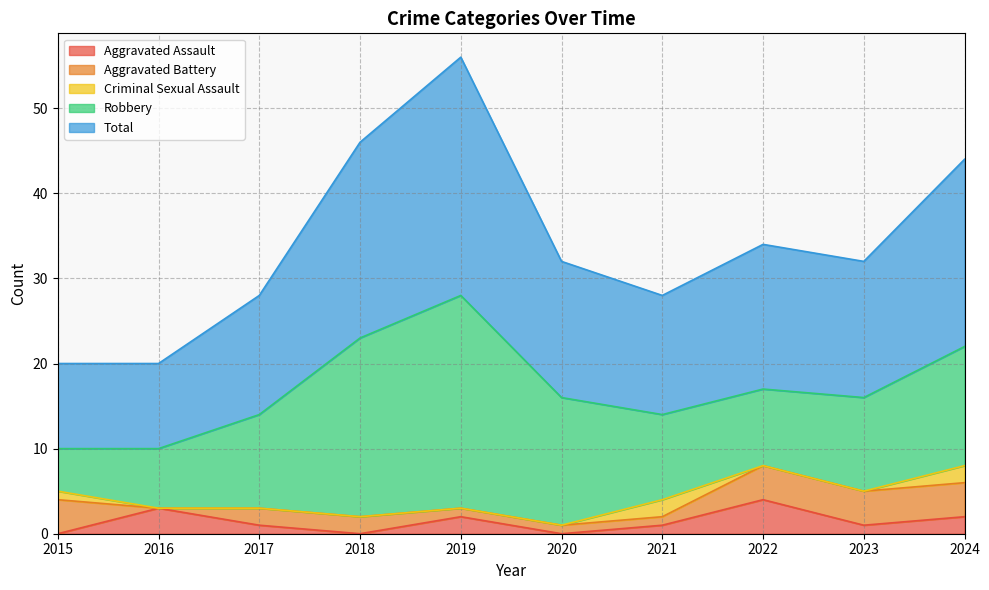

Where does the Robbery series first go above 11?

2018